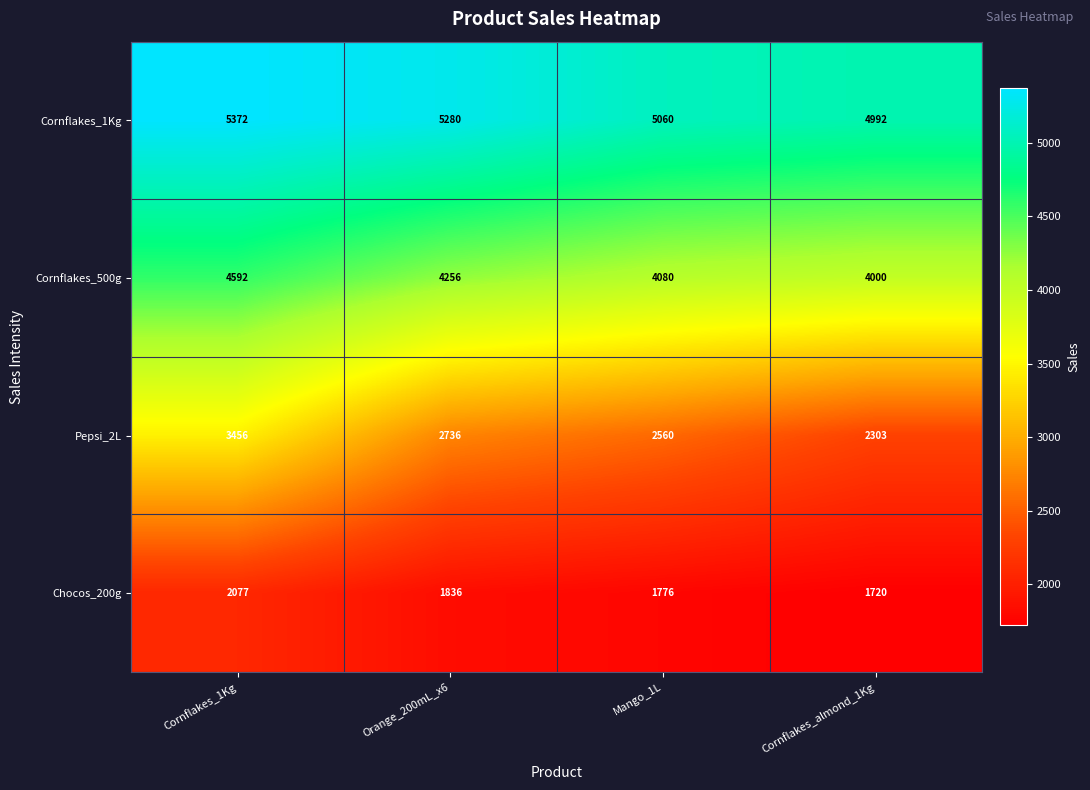

The Chocos_200g series shows 2420 at Mango_1L. True or false?

False